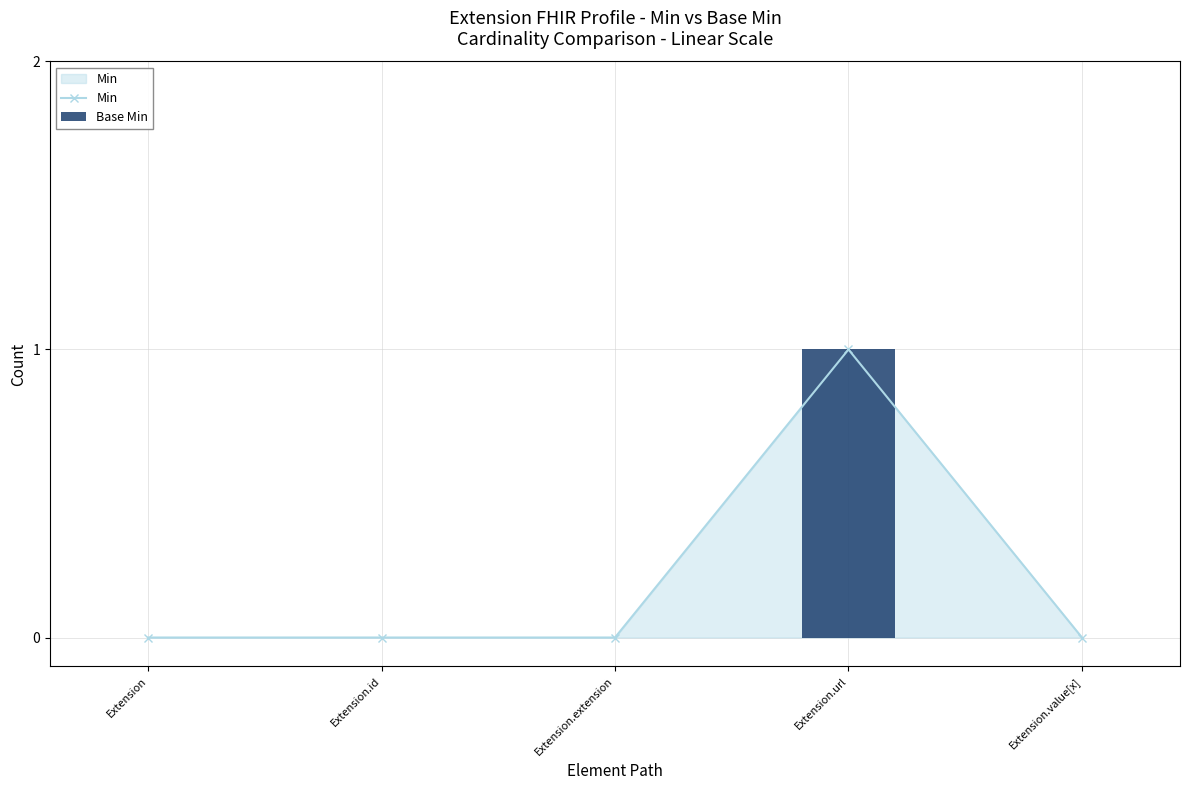

At Extension, list the series in order from largest to smallest.

Min, Base Min